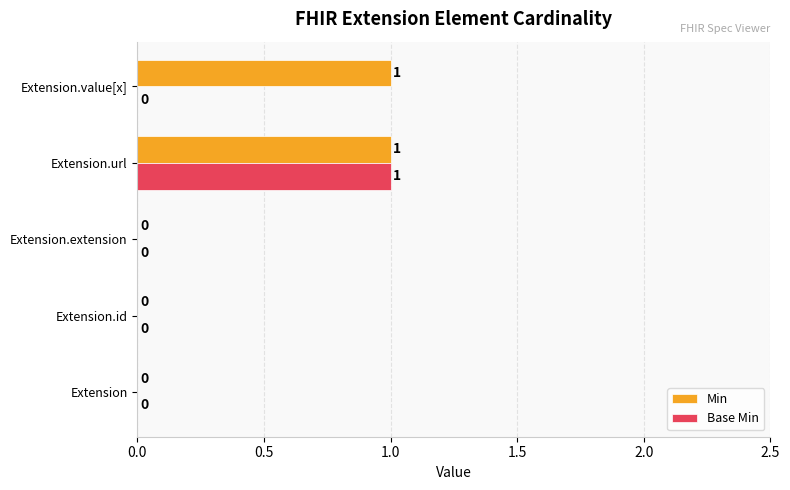

What is the sum of all Min values?

2